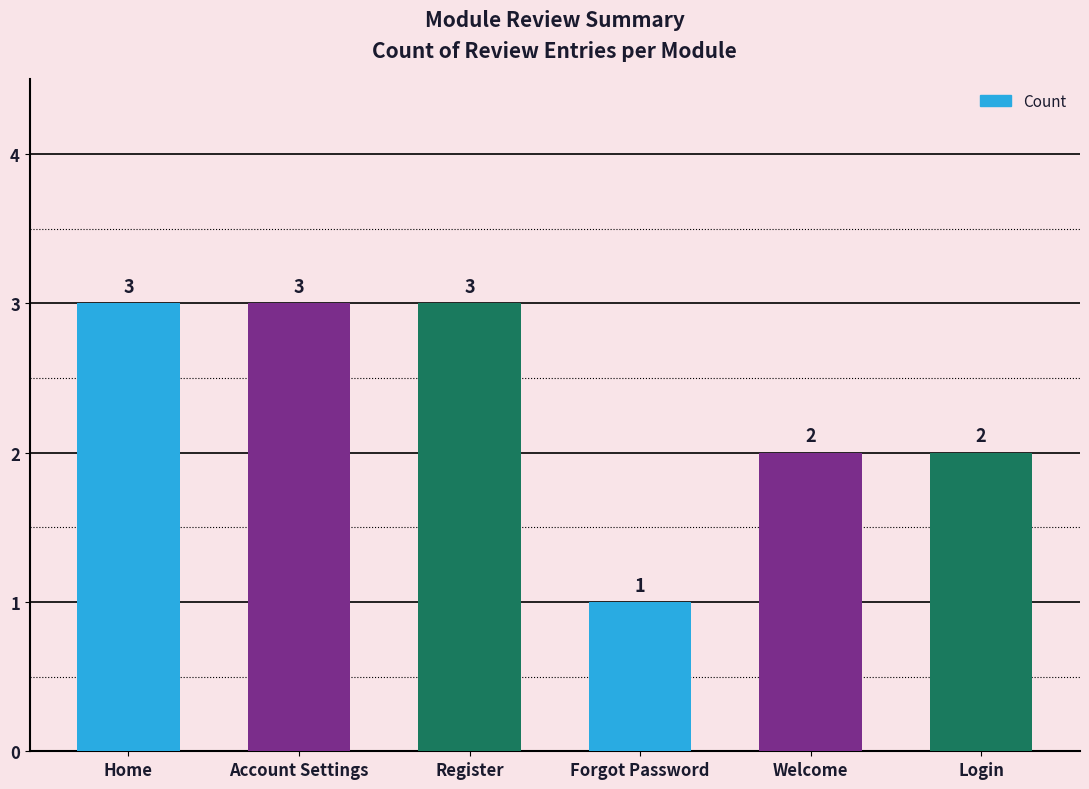

How many values are between 2 and 3?

5